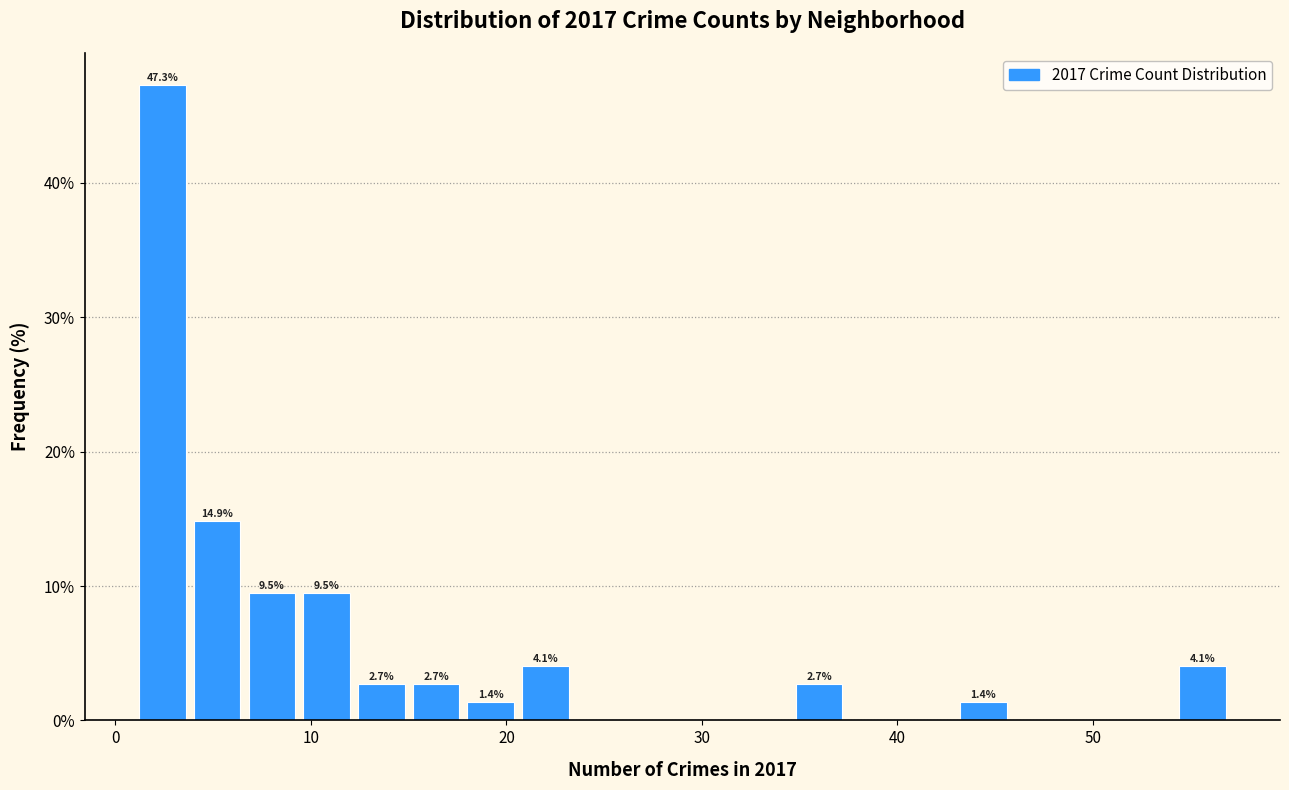

Around what value on the x-axis is the tallest bar? Give the approximate position of its centre, as read against the axis.

2